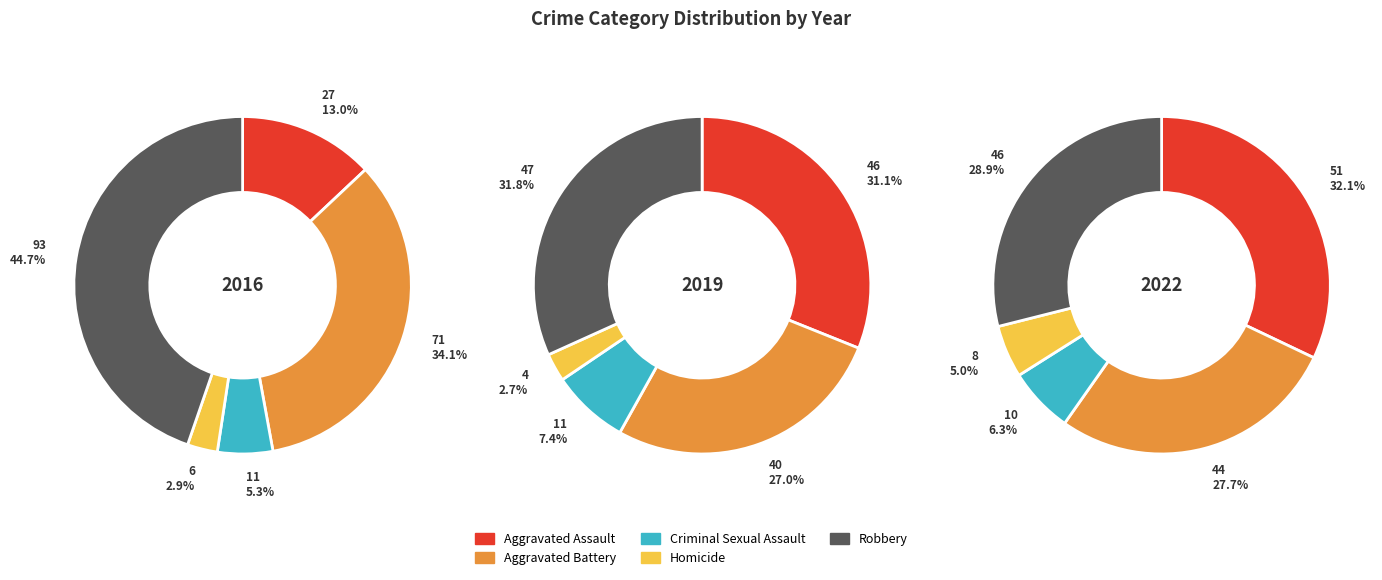

How many segments does this pie chart have?

5